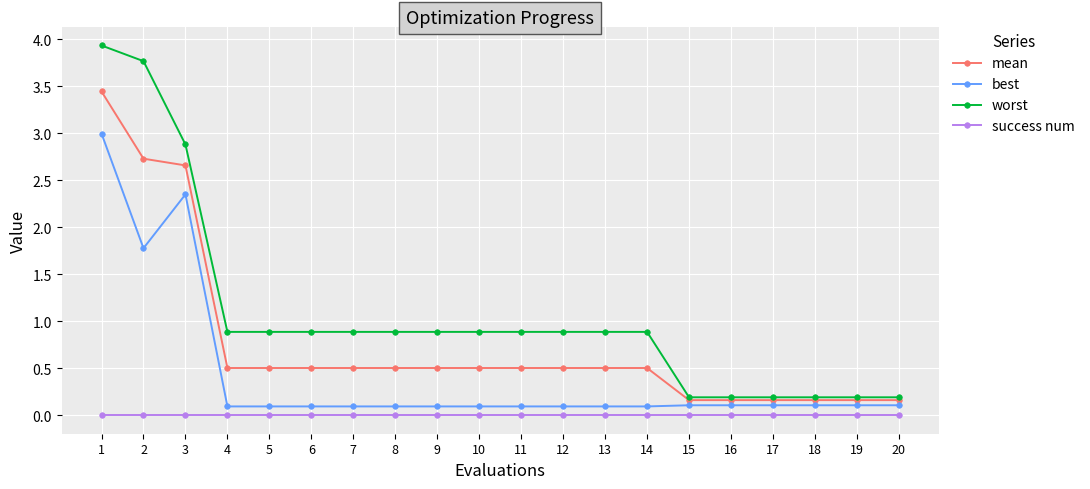

What value does the mean series have at 6?

0.5